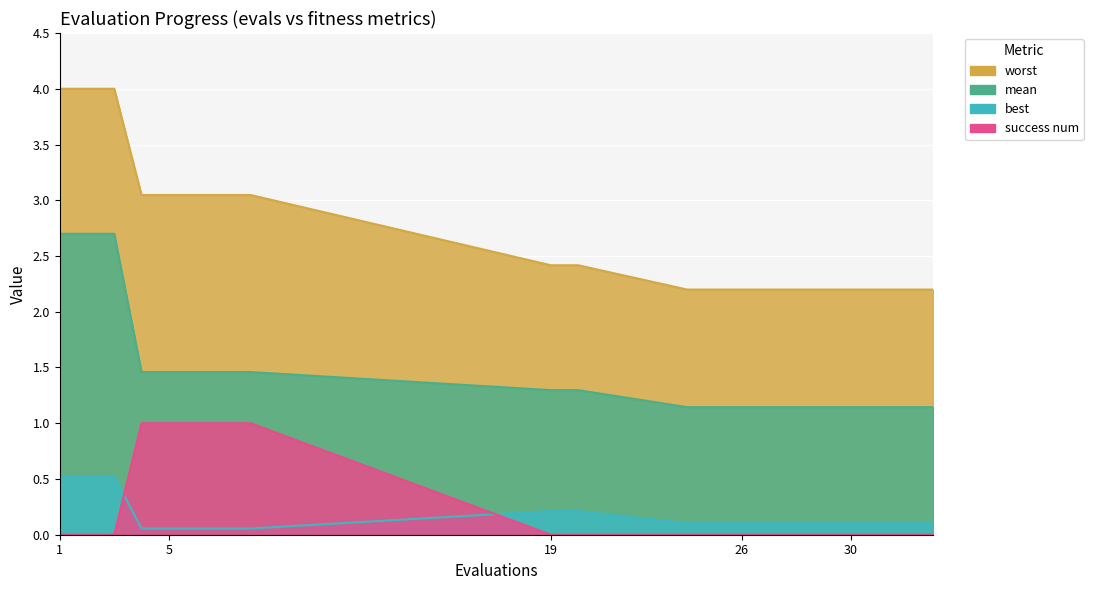

What is the total value across all series at 32?

3.4